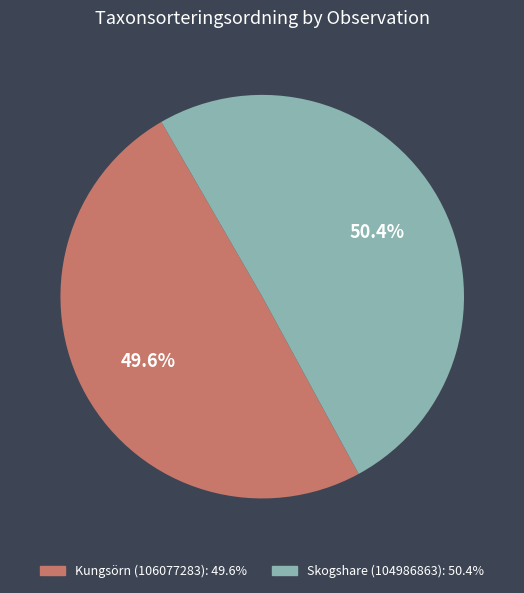

Combined, do Skogshare (104986863) and Kungsörn (106077283) account for over 50%?

Yes